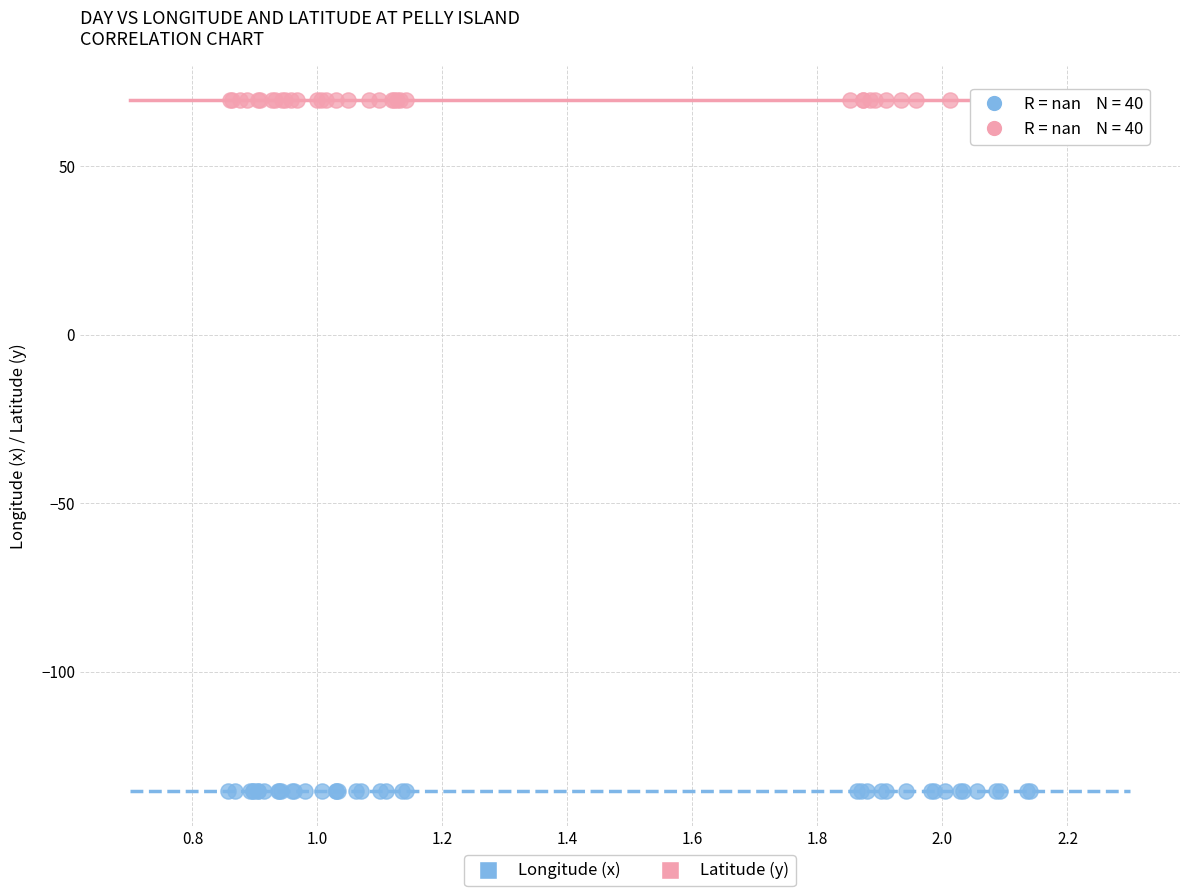

Which series contains the highest Y value?

Latitude (y)